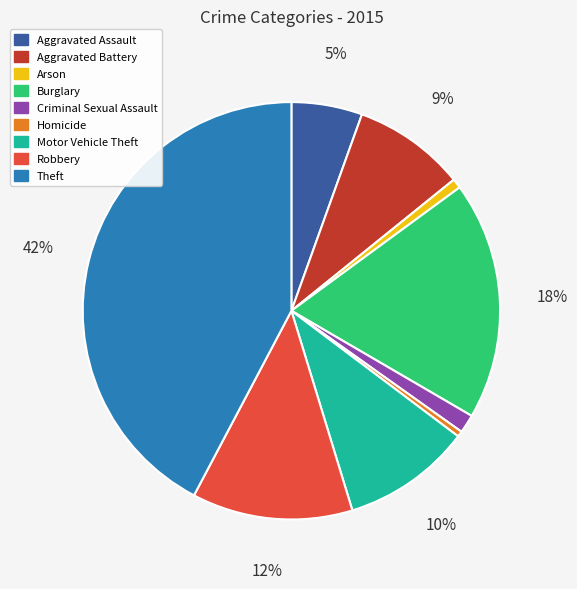

What percentage is the Aggravated Battery slice, to the nearest percent?

9%